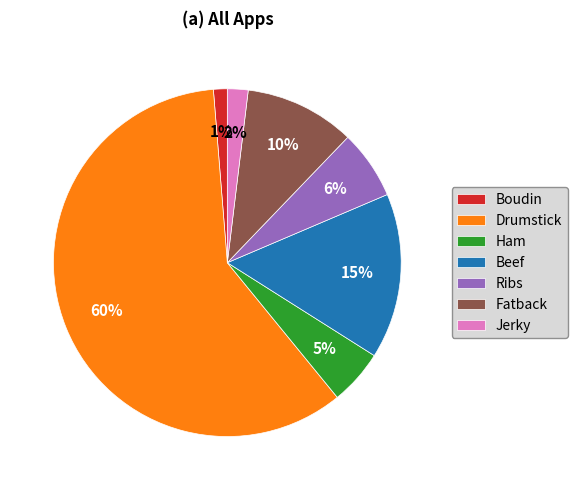

What percentage is the Boudin slice, to the nearest percent?

1%